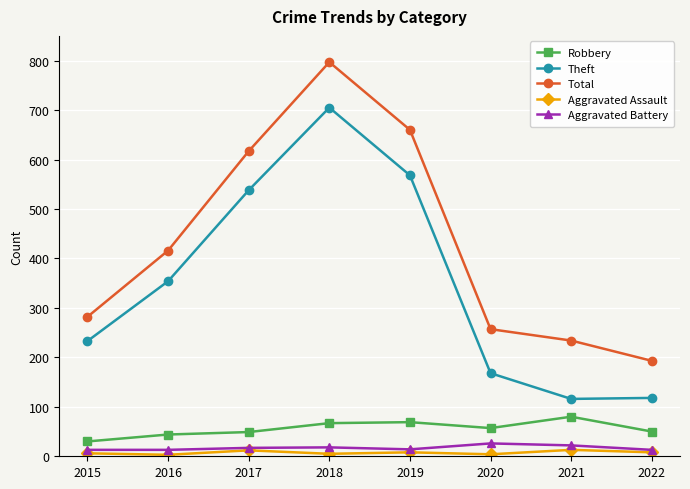

At which category does Theft reach its first local peak?

2018